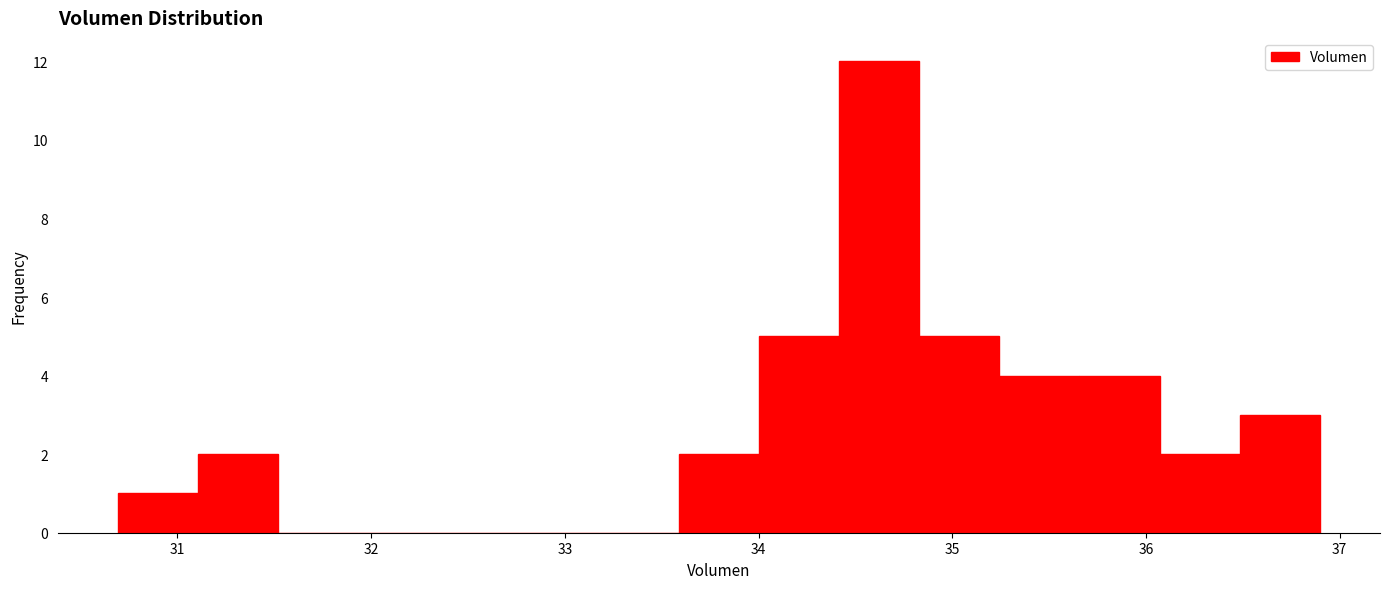

What is the height of the bar covering 34.8 to 35.2 on the x-axis? Neither the bar edges nor the heights are printed on the chart, so give them approximately, as read against the axes.

5